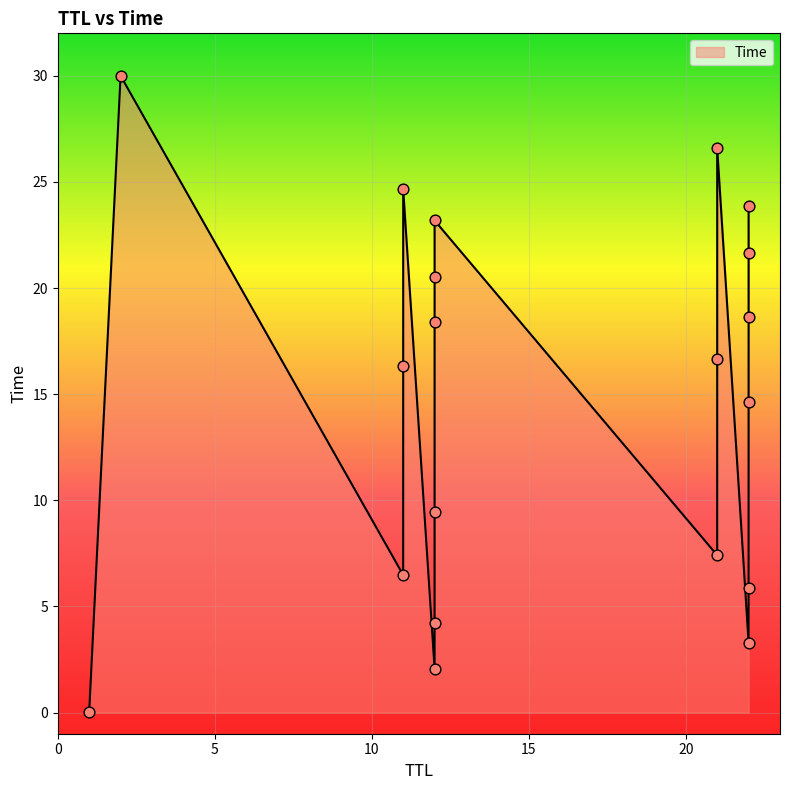

What is the change in value from 12 to 22?

+12.2